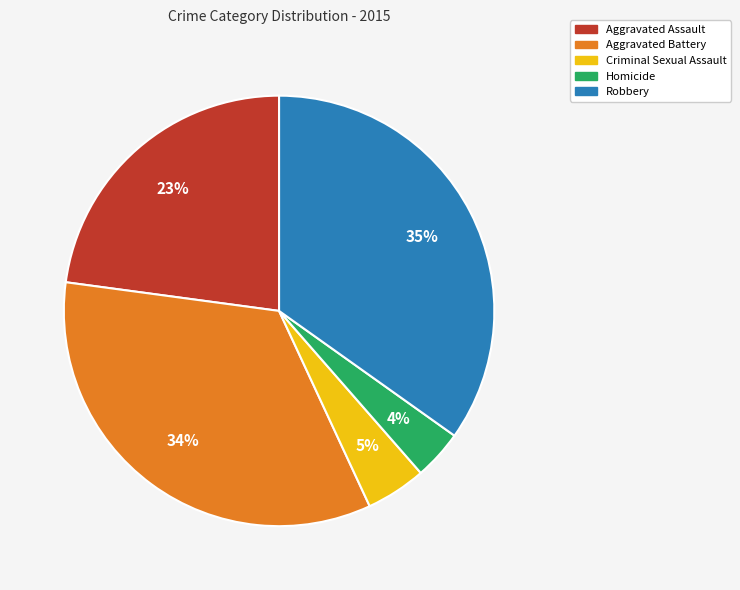

Does Homicide account for over 50% of the chart?

No